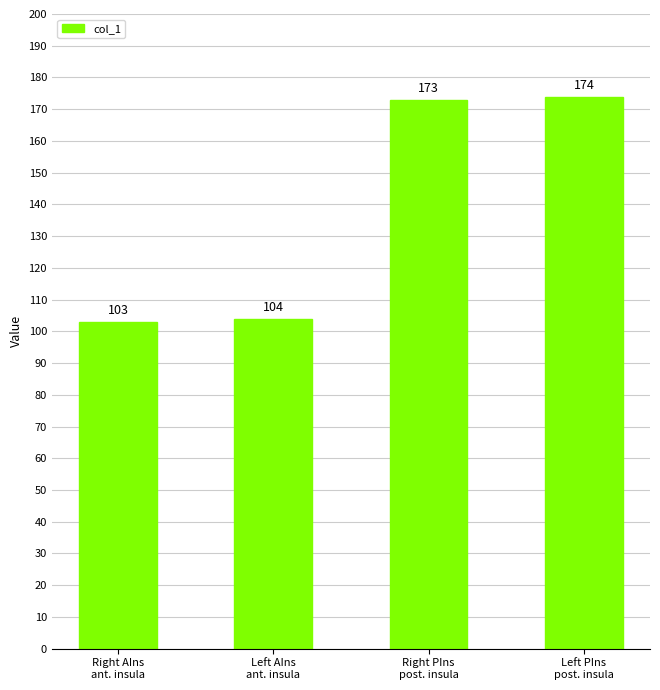

What is the difference between the maximum and minimum values?

71